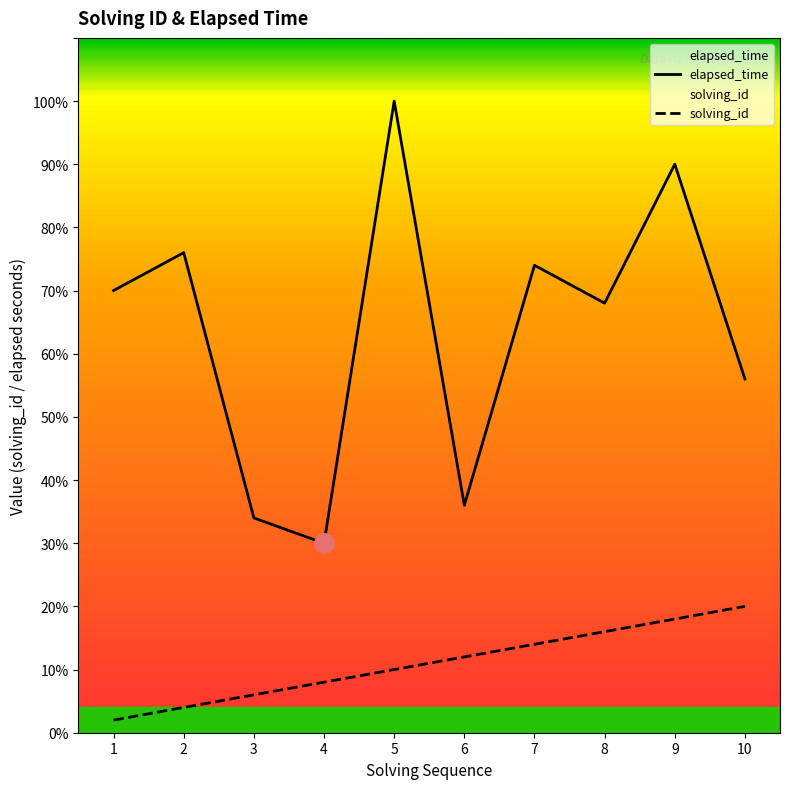

Rank the series at 4 from highest to lowest value.

elapsed_time, solving_id